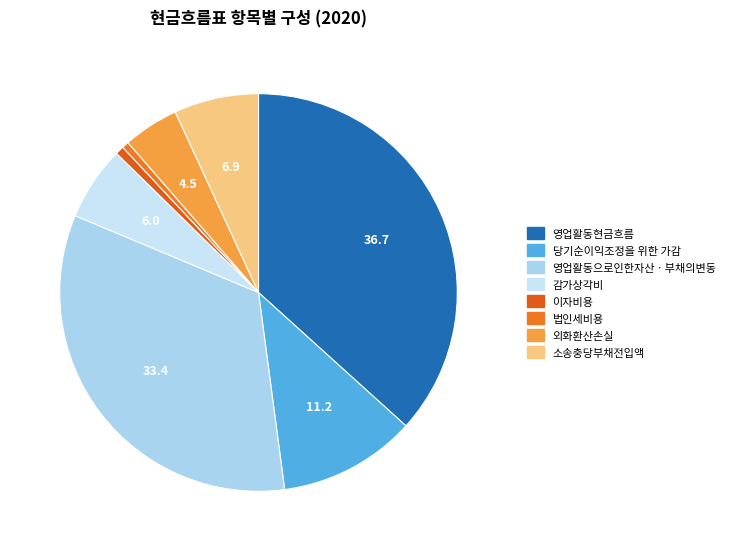

Is it true that 외화환산손실 is 5% of the pie?

True